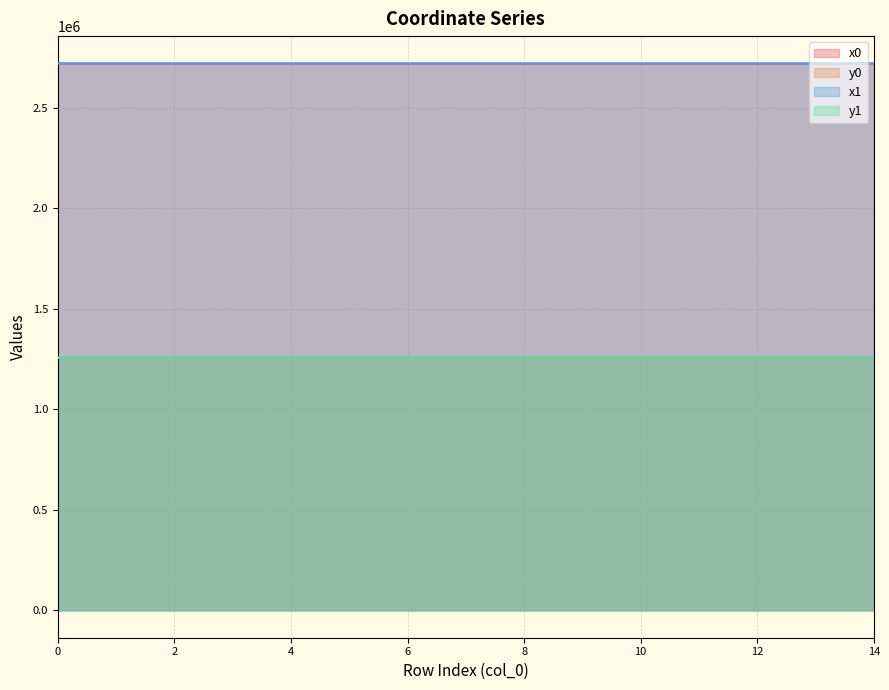

At which category does x1 reach its first local valley?

1